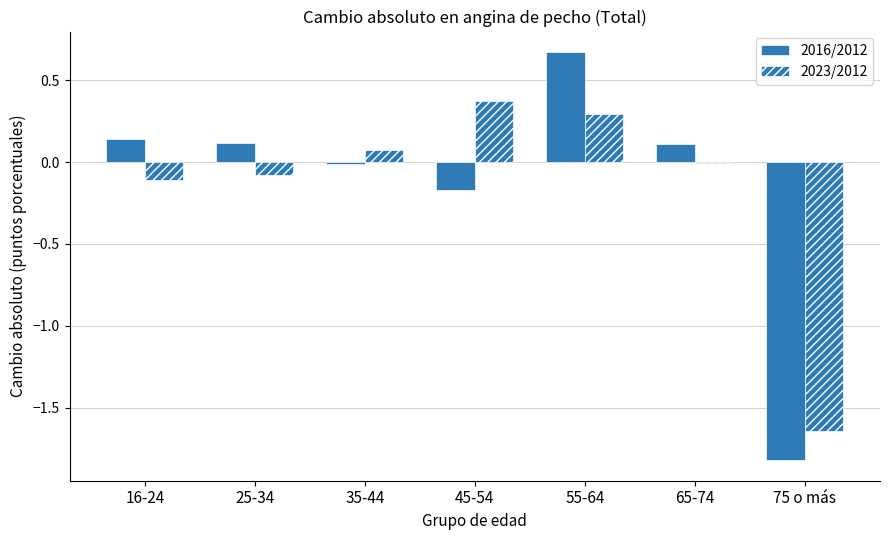

Are the bars grouped side by side (vs. stacked)?

Yes